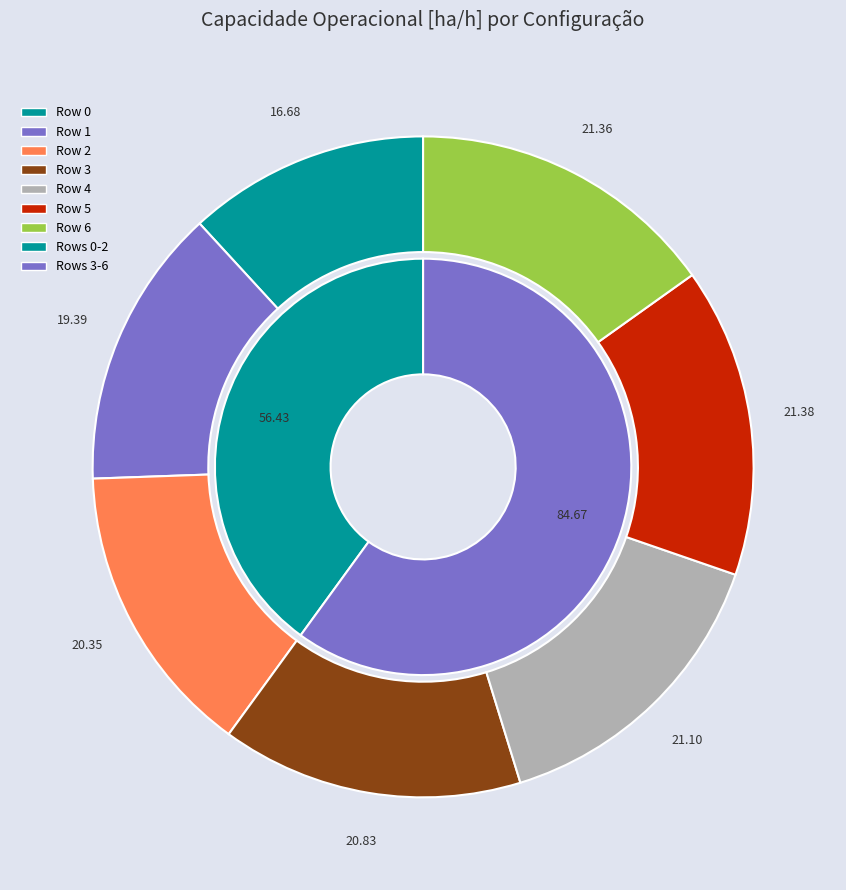

Which slice is the smallest?

Row 0